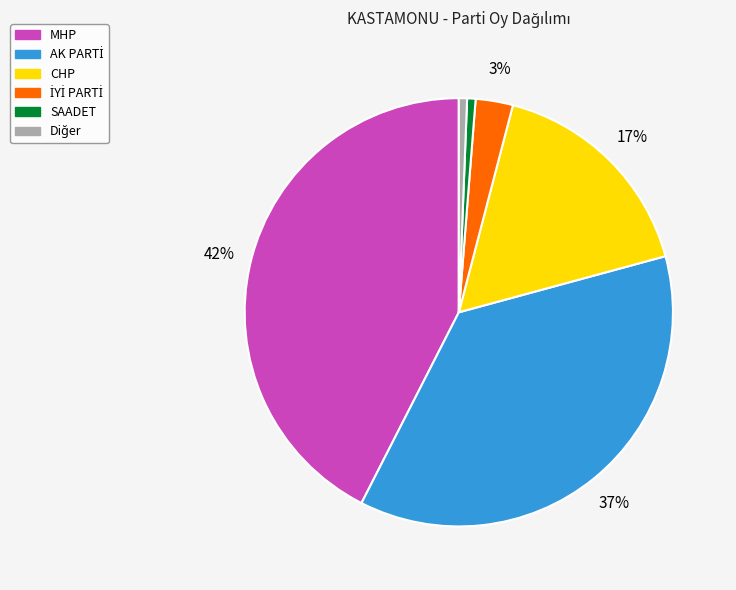

Does any single category account for the majority?

No